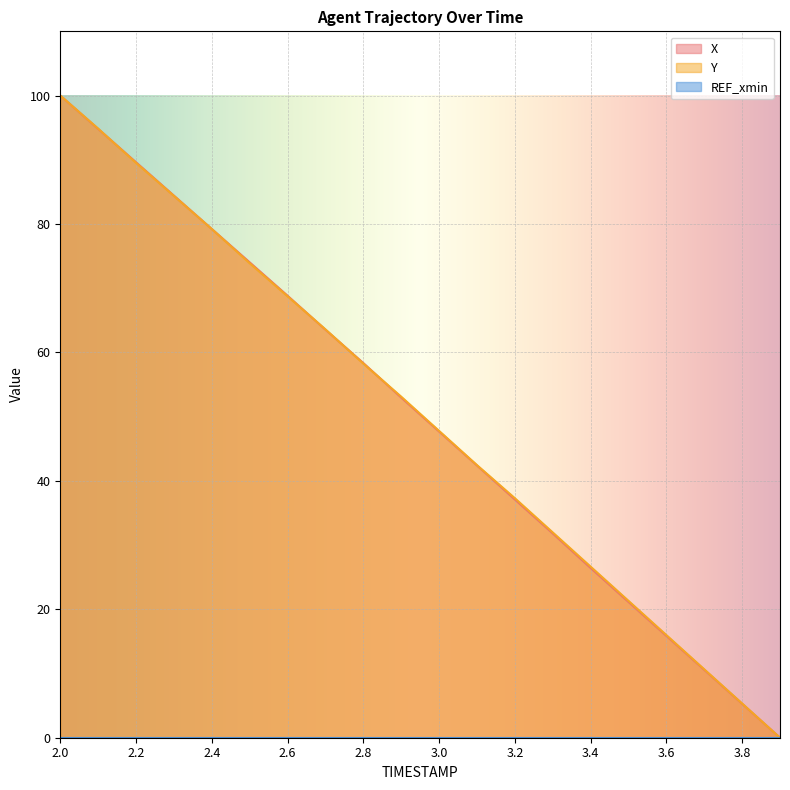

Read the X value at 3.2.

37.1